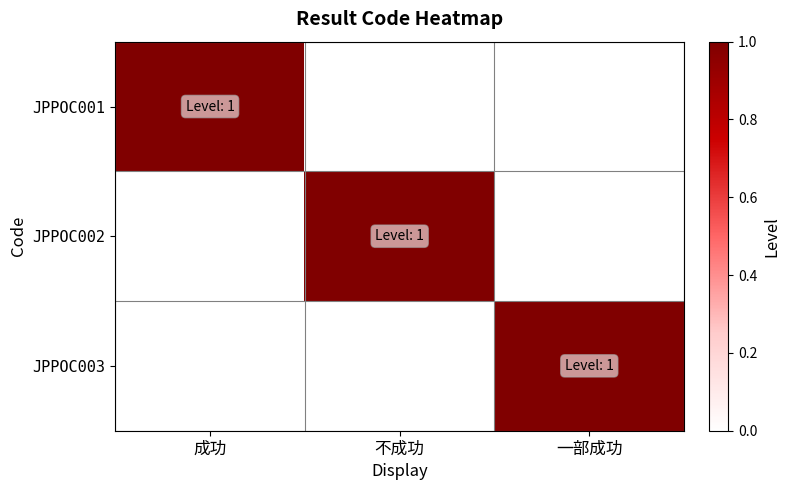

Rank the series by their maximum value, from highest to lowest.

JPPOC001, JPPOC002, JPPOC003